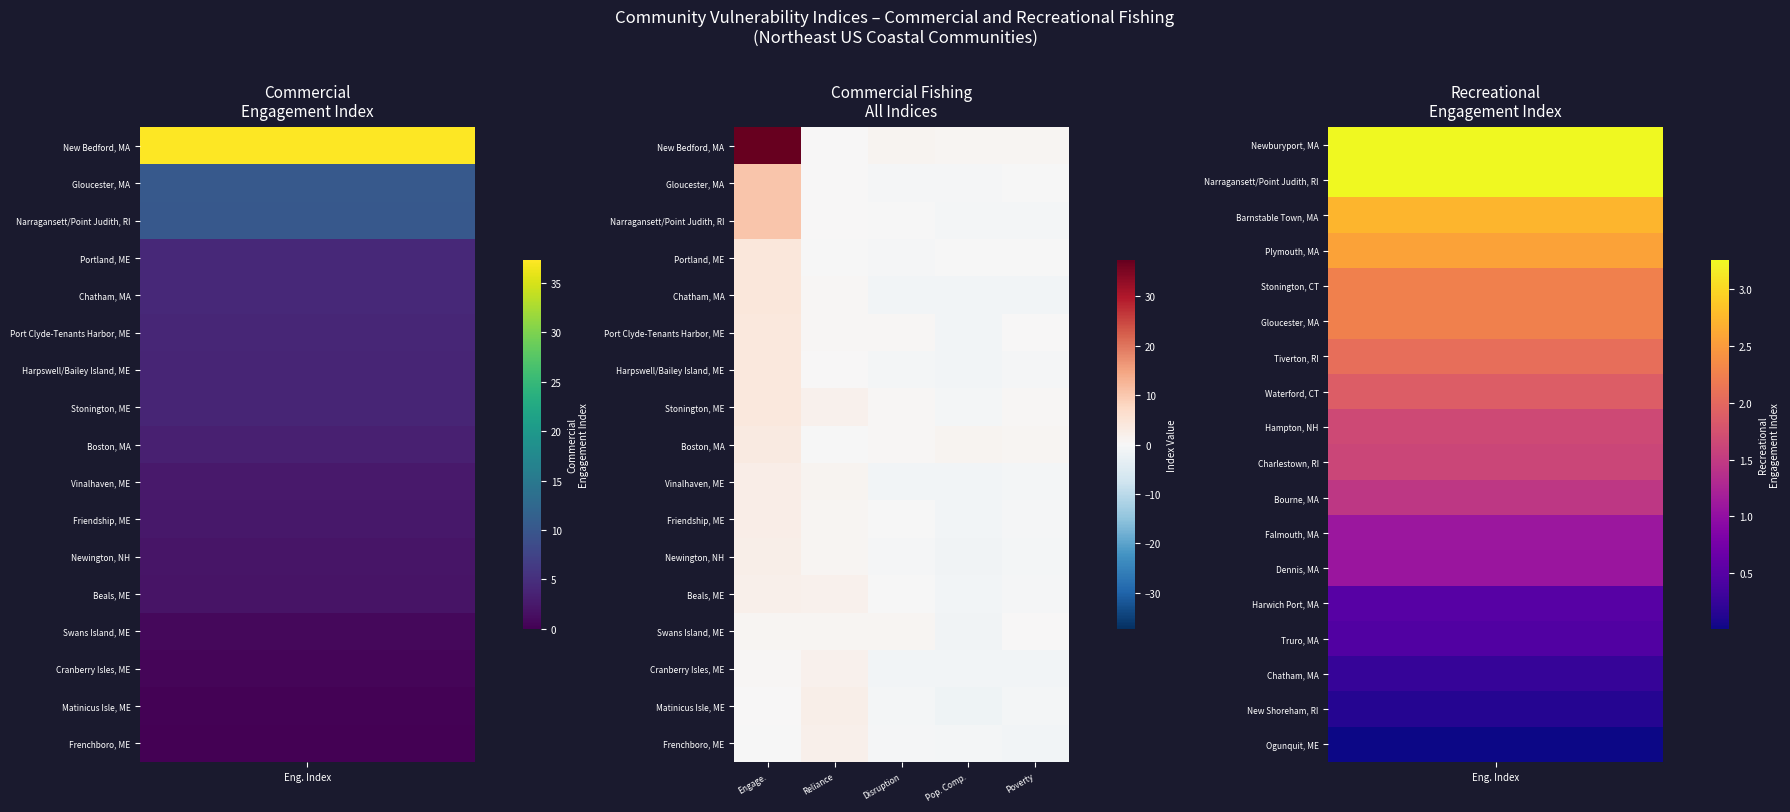

Reading left to right, list all the values displayed in this chart.

New Bedford, MA: Engage.=37.3	Reliance=0.1	Disruption=1.0	Pop. Comp.=0.8	Poverty=0.9
Gloucester, MA: Engage.=10.4	Reliance=0.0	Disruption=-0.3	Pop. Comp.=-0.5	Poverty=-0.2
Narragansett/Point Judith, RI: Engage.=10.3	Reliance=0.1	Disruption=-0.1	Pop. Comp.=-0.8	Poverty=-0.8
Portland, ME: Engage.=4.3	Reliance=-0.0	Disruption=-0.3	Pop. Comp.=-0.3	Poverty=-0.0
Chatham, MA: Engage.=4.2	Reliance=0.5	Disruption=-1.0	Pop. Comp.=-1.1	Poverty=-0.9
Port Clyde-Tenants Harbor, ME: Engage.=3.9	Reliance=0.4	Disruption=0.5	Pop. Comp.=-1.1	Poverty=0.2
Harpswell/Bailey Island, ME: Engage.=3.9	Reliance=0.2	Disruption=-0.6	Pop. Comp.=-1.0	Poverty=-0.4
Stonington, ME: Engage.=3.9	Reliance=1.5	Disruption=0.3	Pop. Comp.=-0.8	Poverty=0.5
Boston, MA: Engage.=3.3	Reliance=-0.0	Disruption=0.4	Pop. Comp.=1.0	Poverty=0.8
Vinalhaven, ME: Engage.=2.5	Reliance=1.0	Disruption=-0.9	Pop. Comp.=-1.1	Poverty=-0.7
Friendship, ME: Engage.=2.4	Reliance=0.6	Disruption=-0.2	Pop. Comp.=-1.0	Poverty=-0.4
Newington, NH: Engage.=2.1	Reliance=0.6	Disruption=-0.4	Pop. Comp.=-1.2	Poverty=-0.6
Beals, ME: Engage.=1.9	Reliance=1.5	Disruption=-0.1	Pop. Comp.=-1.1	Poverty=-0.4
Swans Island, ME: Engage.=0.8	Reliance=0.6	Disruption=0.8	Pop. Comp.=-1.2	Poverty=0.2
Cranberry Isles, ME: Engage.=0.4	Reliance=1.7	Disruption=-1.1	Pop. Comp.=-1.0	Poverty=-1.1
Matinicus Isle, ME: Engage.=0.3	Reliance=2.1	Disruption=-0.7	Pop. Comp.=-1.6	Poverty=-0.8
Frenchboro, ME: Engage.=-0.0	Reliance=1.9	Disruption=-0.3	Pop. Comp.=-0.8	Poverty=-1.1